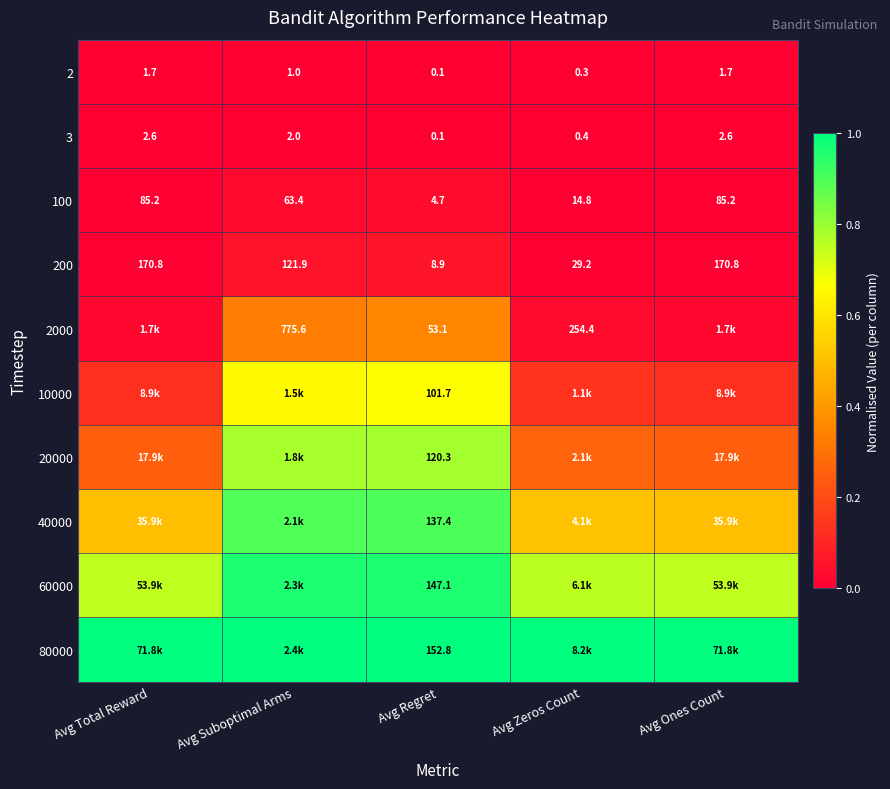

At which label does 100 first exceed 63?

Avg Total Reward